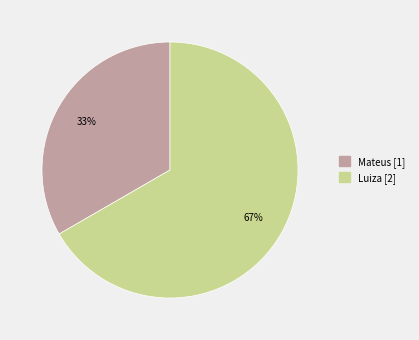

Which category accounts for the majority?

Luiza